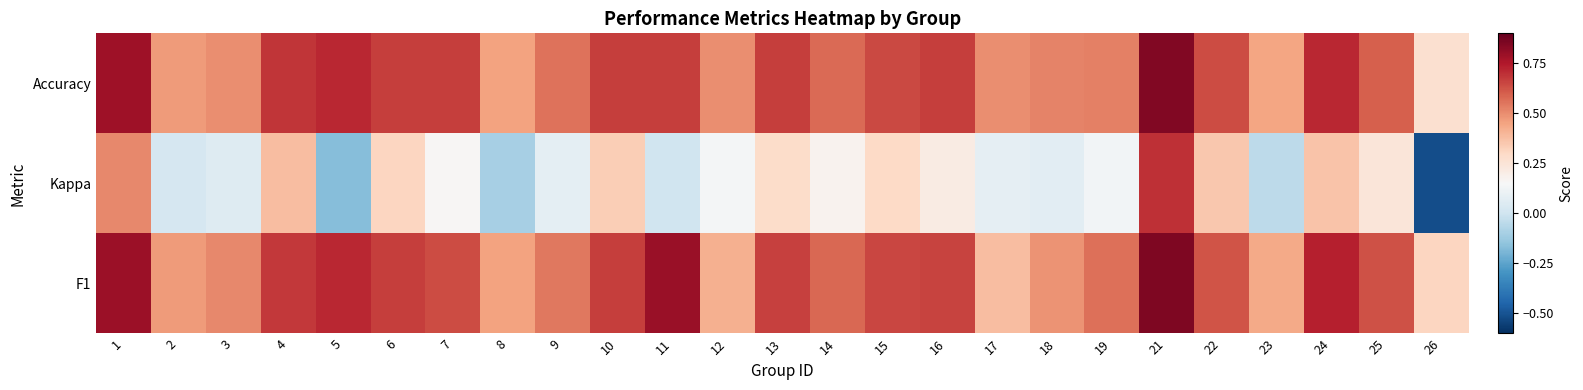

Between 21 and 26, which series saw the biggest shift?

Kappa